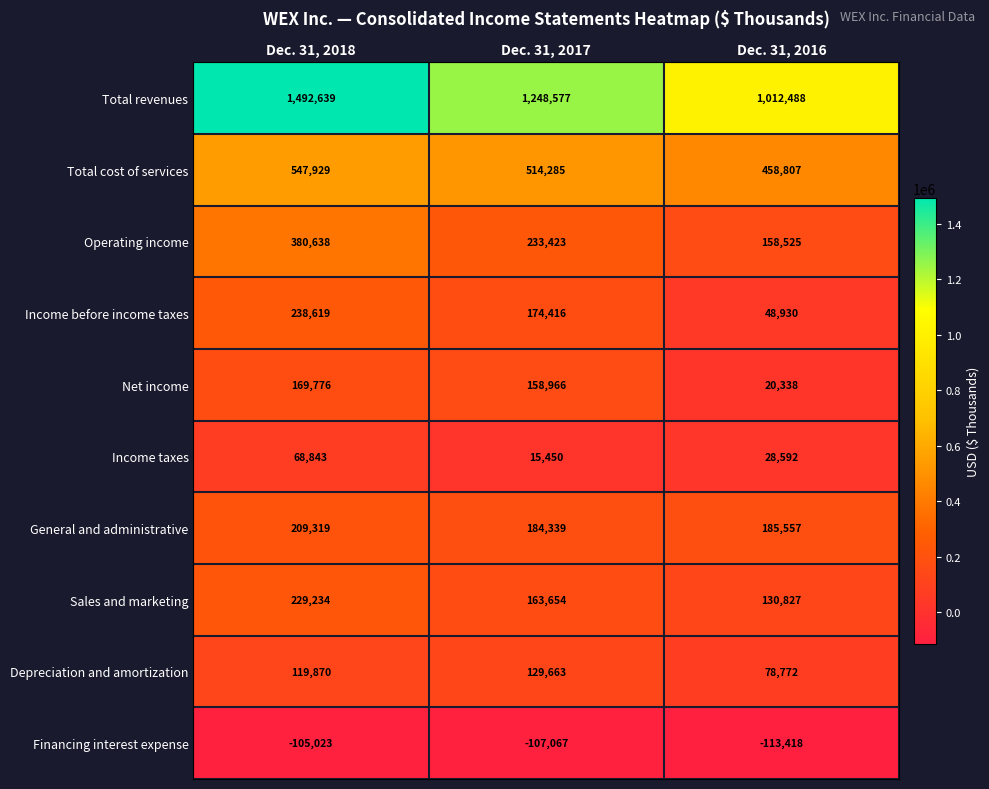

What is the total value across all series at Dec. 31, 2016?

2009418